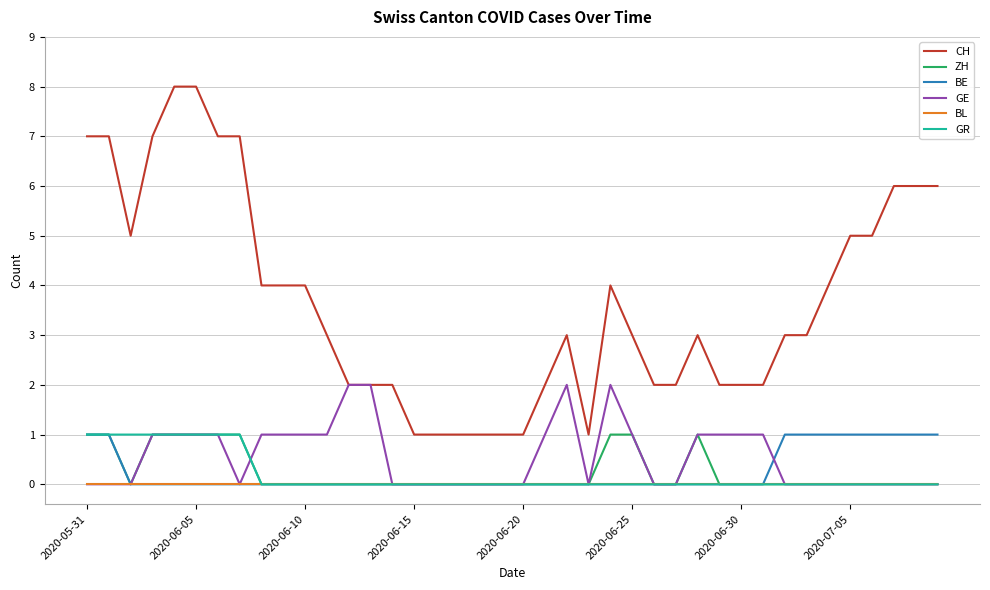

What is the highest value of the GR series?

1